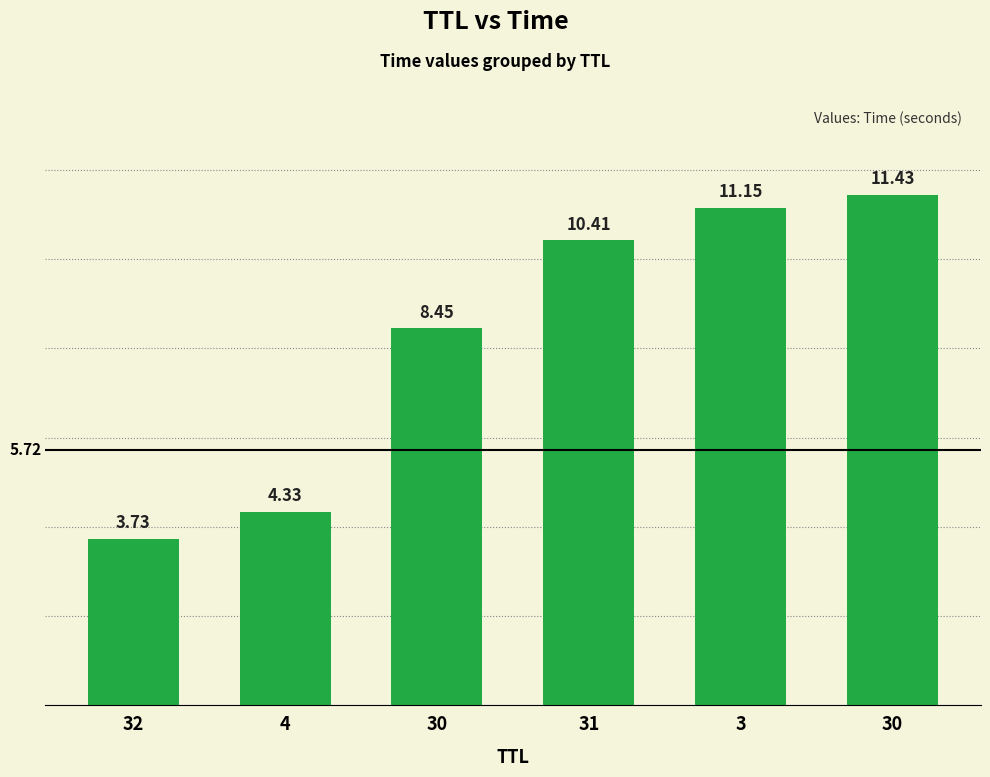

Are the bars horizontal?

No